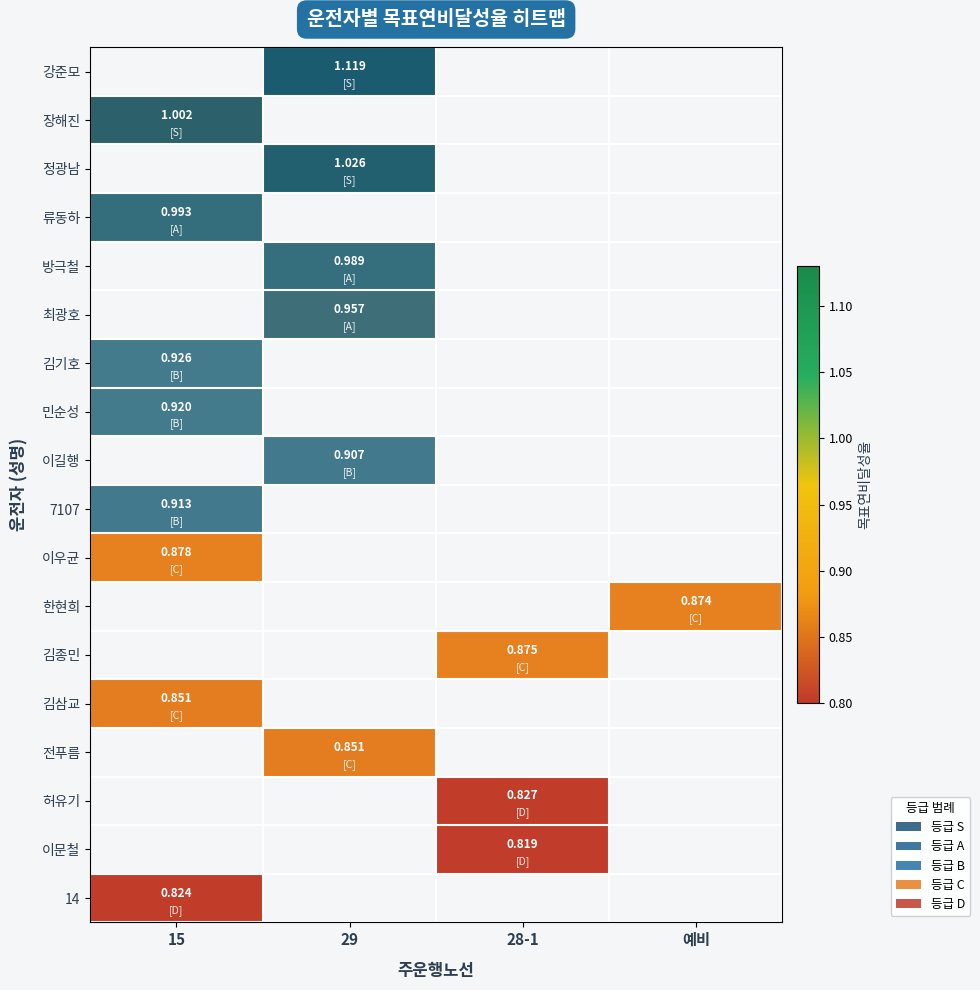

What is the highest value of the 장해진 series?

1.0